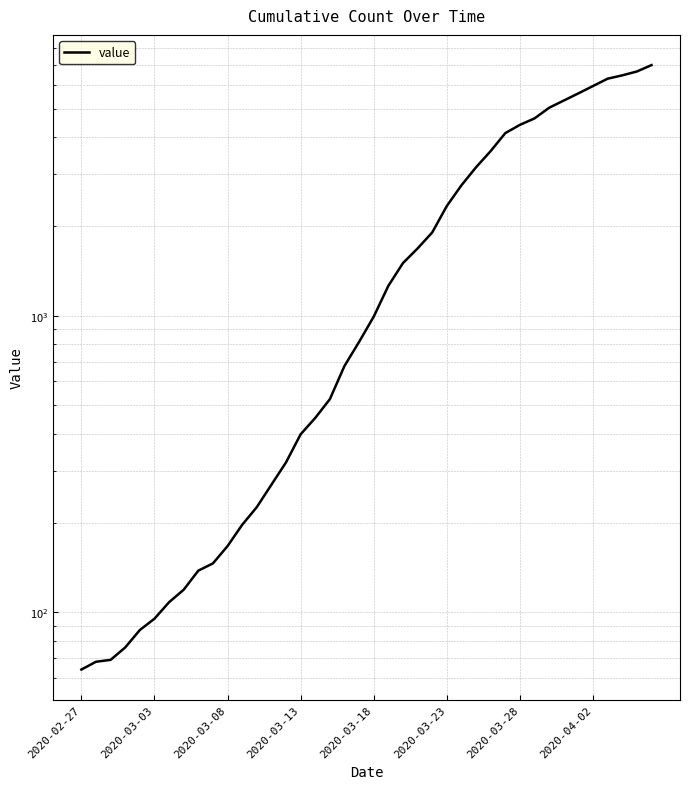

What position from the left is 9?

10